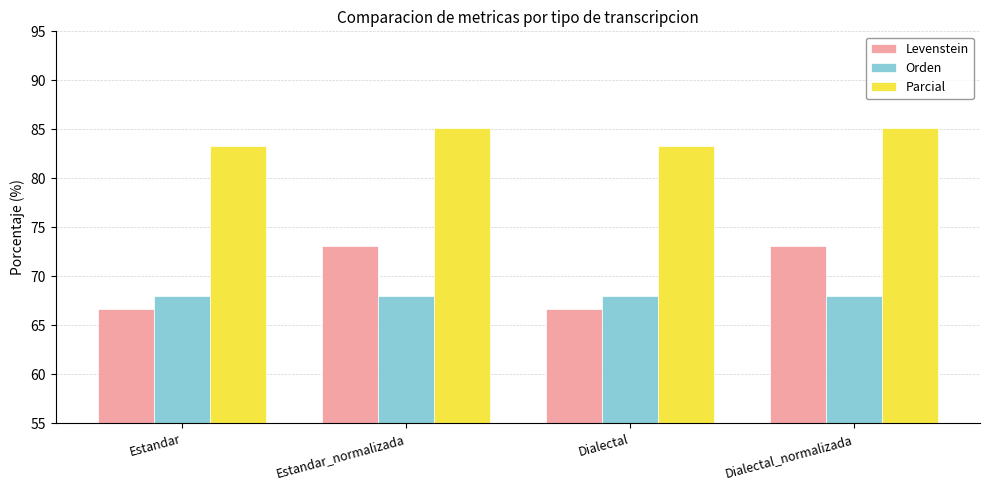

Which series has the largest total across all categories?

Parcial